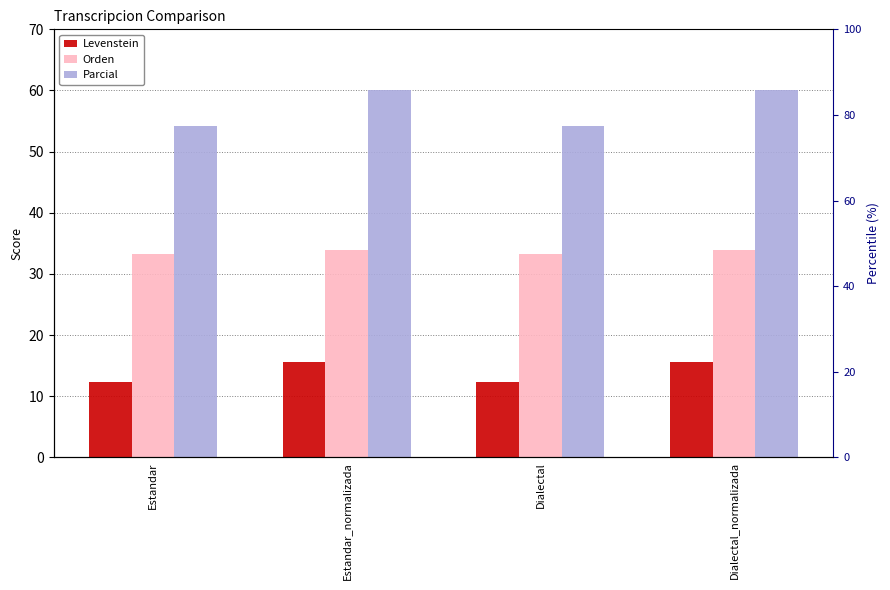

True or false: Parcial has a value of 71.9 at Estandar.

False